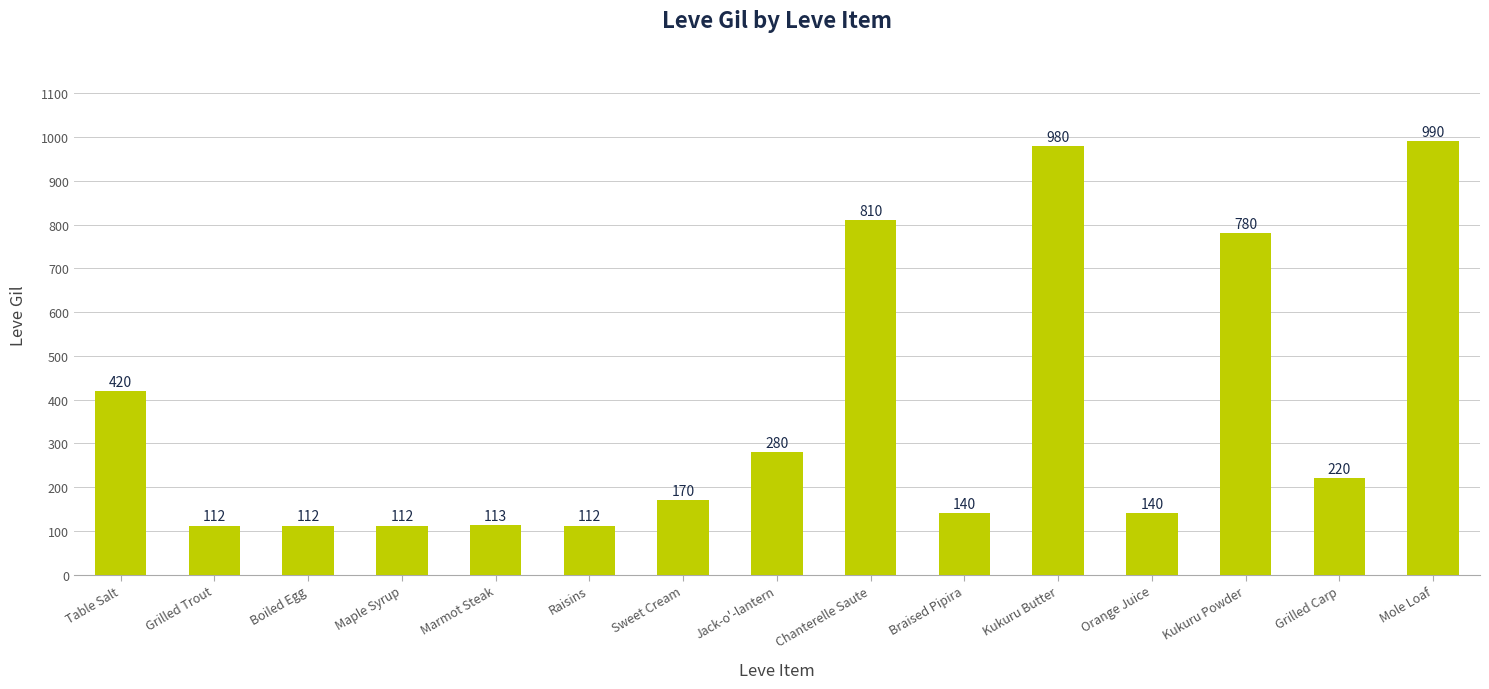

How many bars are there in total?

15